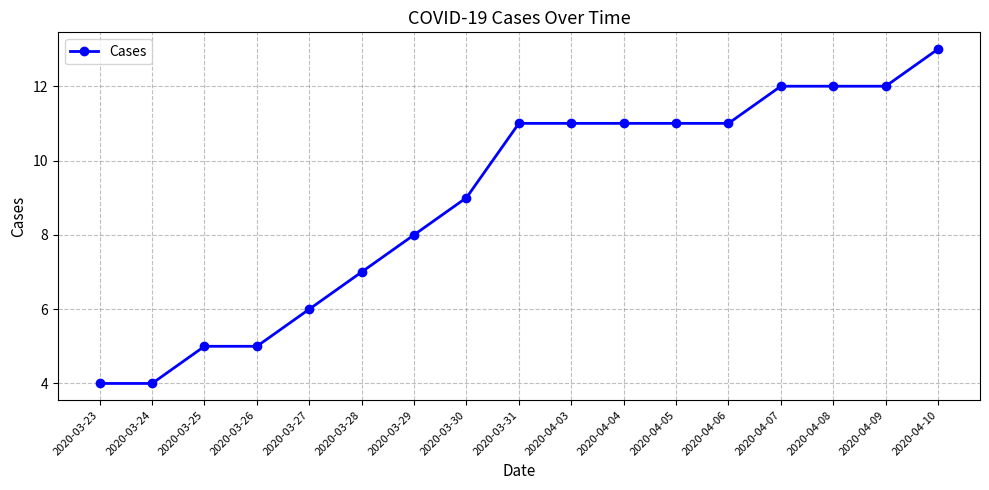

Count the number of data series in this chart.

1